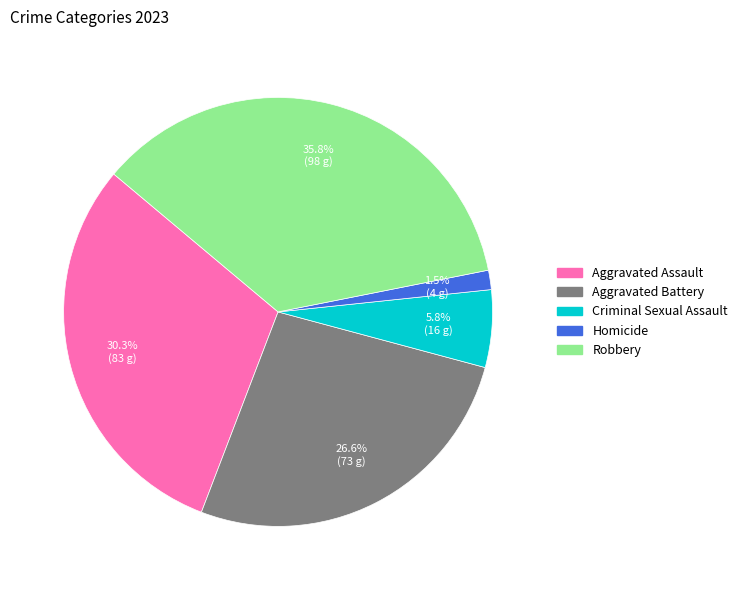

Is it true that Criminal Sexual Assault is 6% of the pie?

True